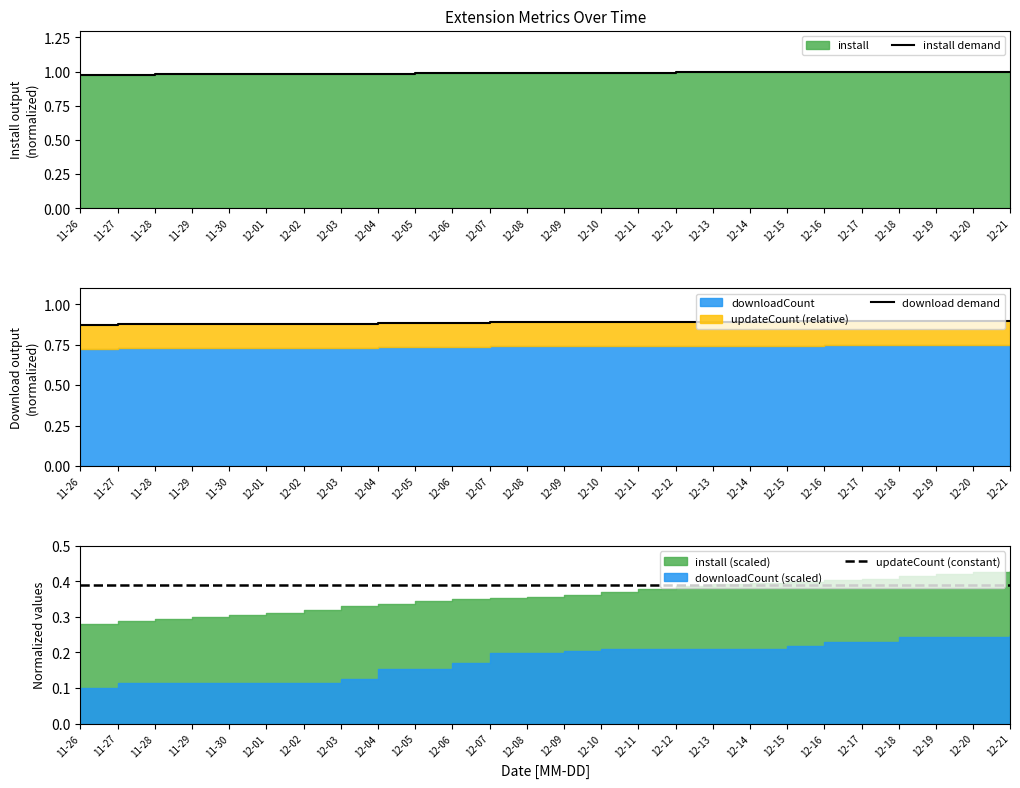

Which category has the highest value in the install series?

12-21